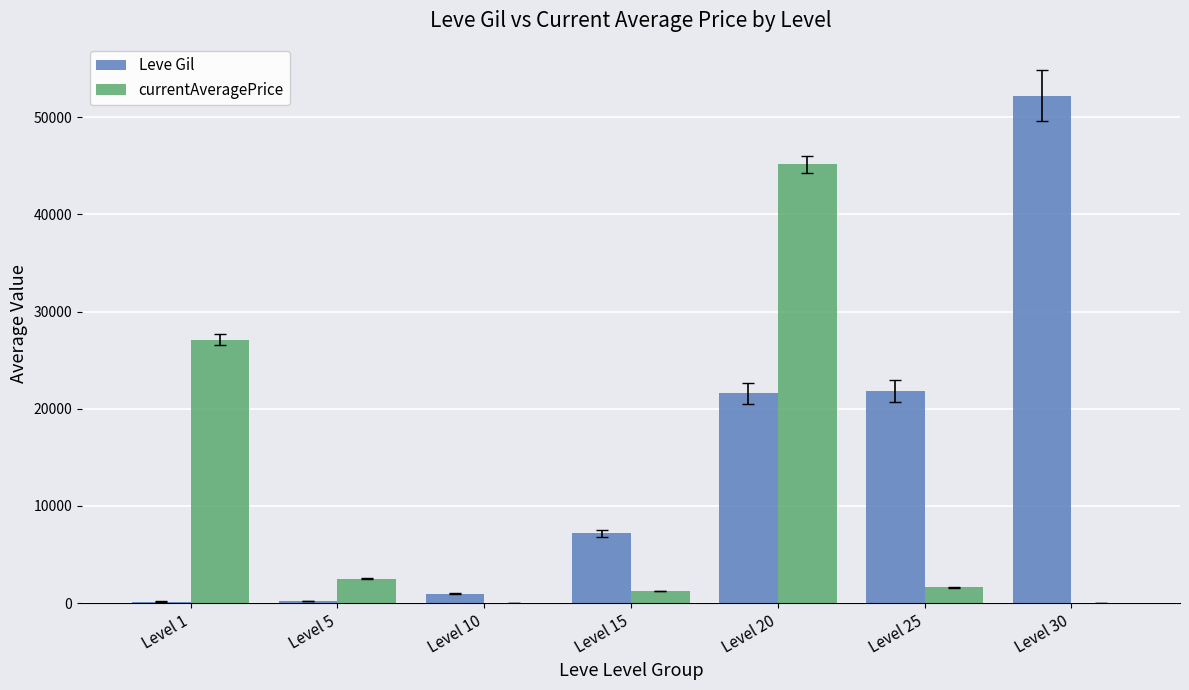

At which category is the sum across all series the highest?

Level 20